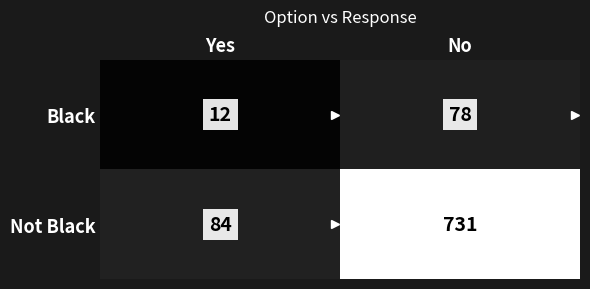

Rank the series by their average value, from lowest to highest.

Black, Not Black